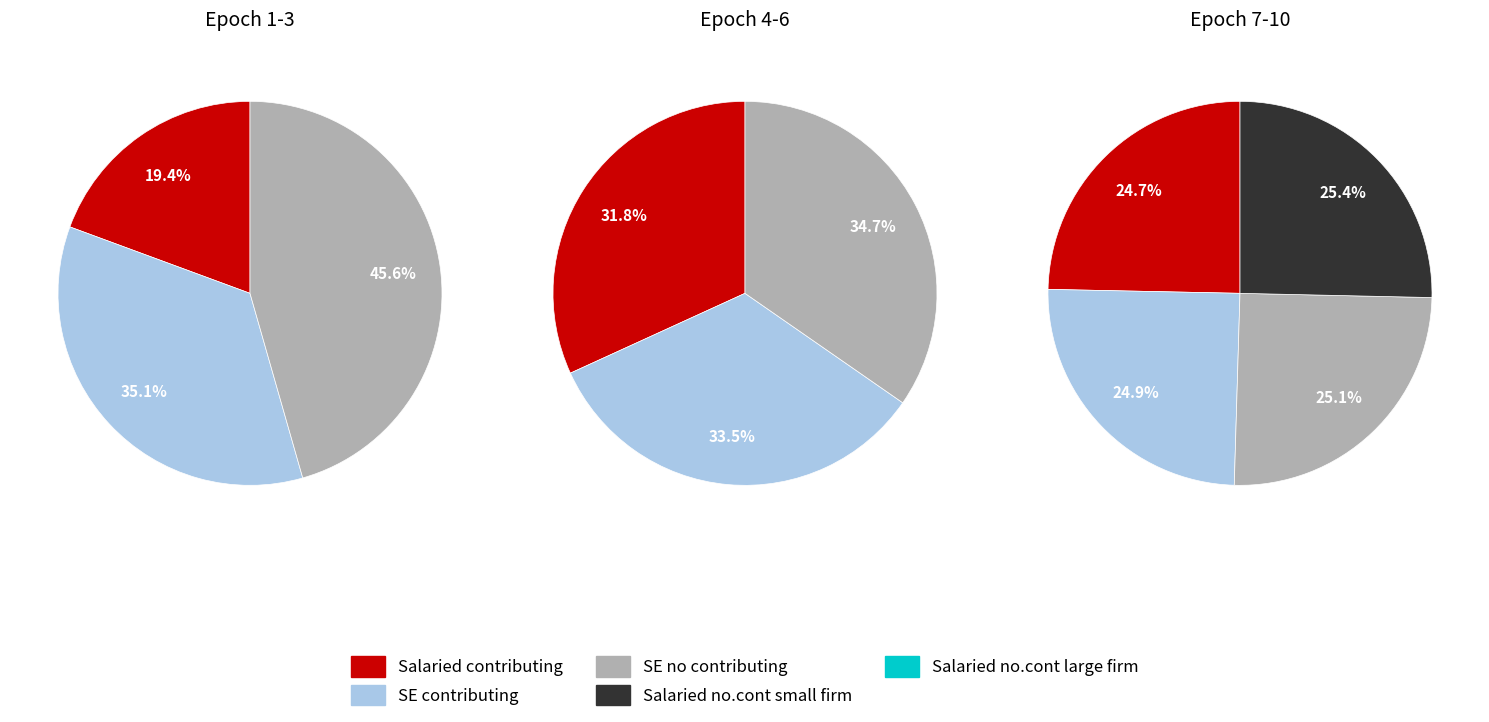

Is there a majority slice in this chart?

No